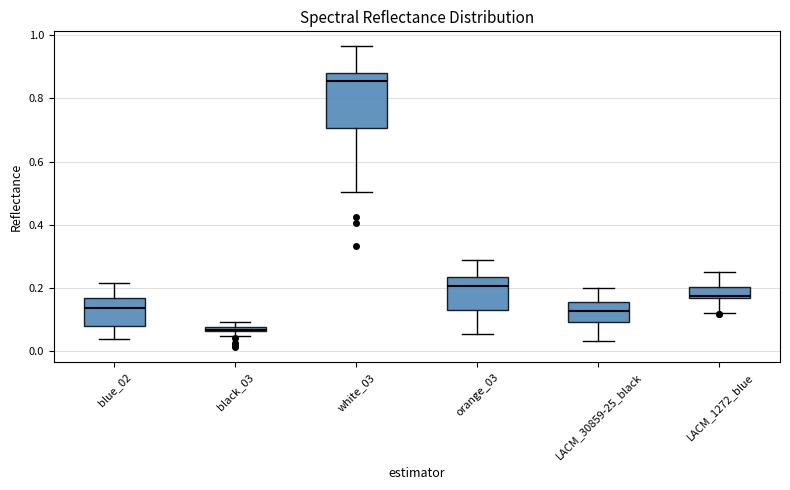

Which box's median line is the lowest?

black_03